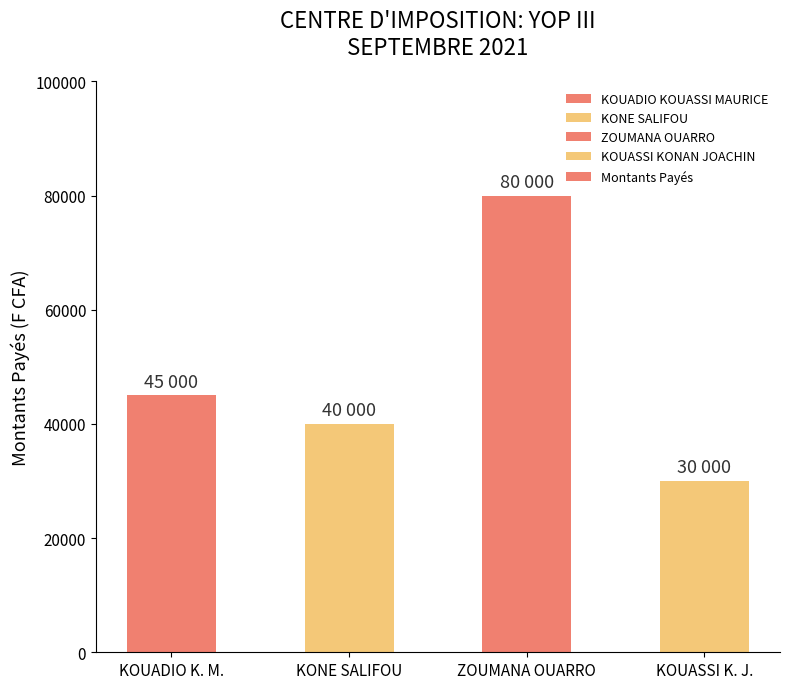

List the labels in order of value, smallest first.

KOUASSI K. J., KONE SALIFOU, KOUADIO K. M., ZOUMANA OUARRO